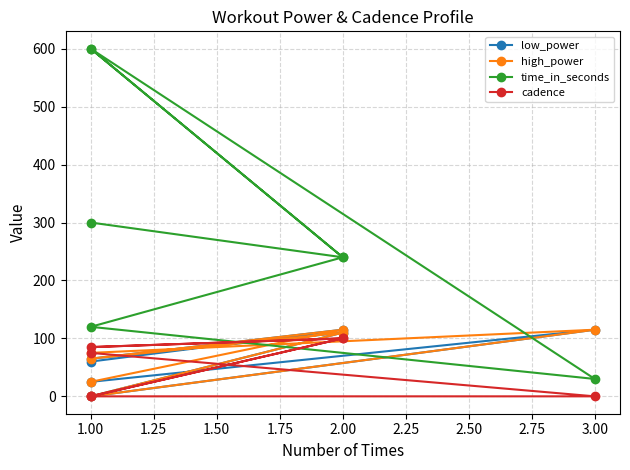

At 1.00, list the series in order from smallest to largest.

low_power, high_power, cadence, time_in_seconds